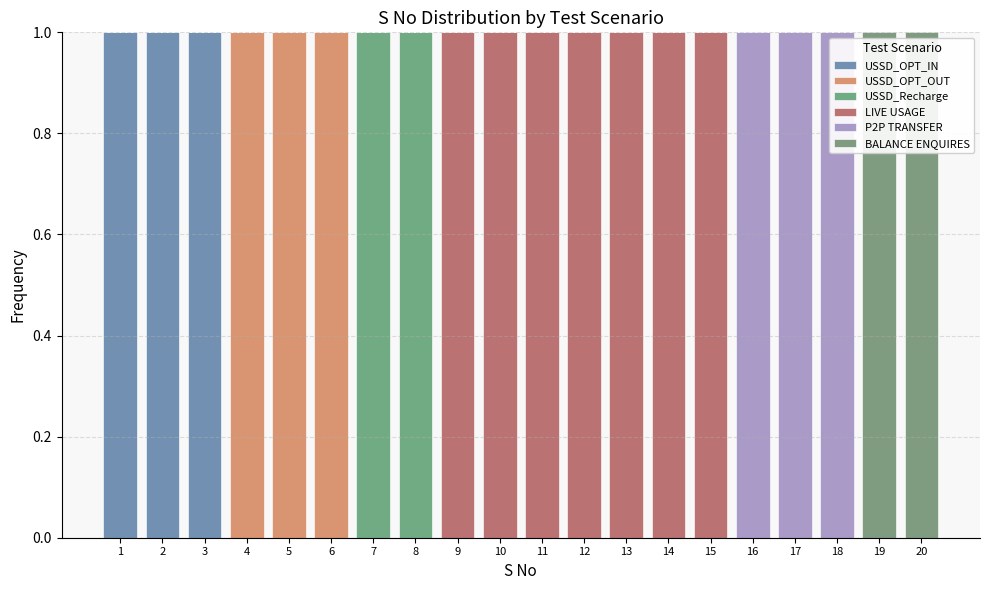

Reading left to right, list every stacked bar in this chart as the range it spans on the x-axis followed by its total height. The values are not printed on the chart, so give them approximately, as read against the axis.

0.5 to 1.5: 1
1.5 to 2.5: 1
2.5 to 3.5: 1
3.5 to 4.5: 1
4.5 to 5.5: 1
5.5 to 6.5: 1
6.5 to 7.5: 1
7.5 to 8.5: 1
8.5 to 9.5: 1
9.5 to 10.5: 1
10.5 to 11.5: 1
11.5 to 12.5: 1
12.5 to 13.5: 1
13.5 to 14.5: 1
14.5 to 15.5: 1
15.5 to 16.5: 1
16.5 to 17.5: 1
17.5 to 18.5: 1
18.5 to 19.5: 1
19.5 to 20.5: 1